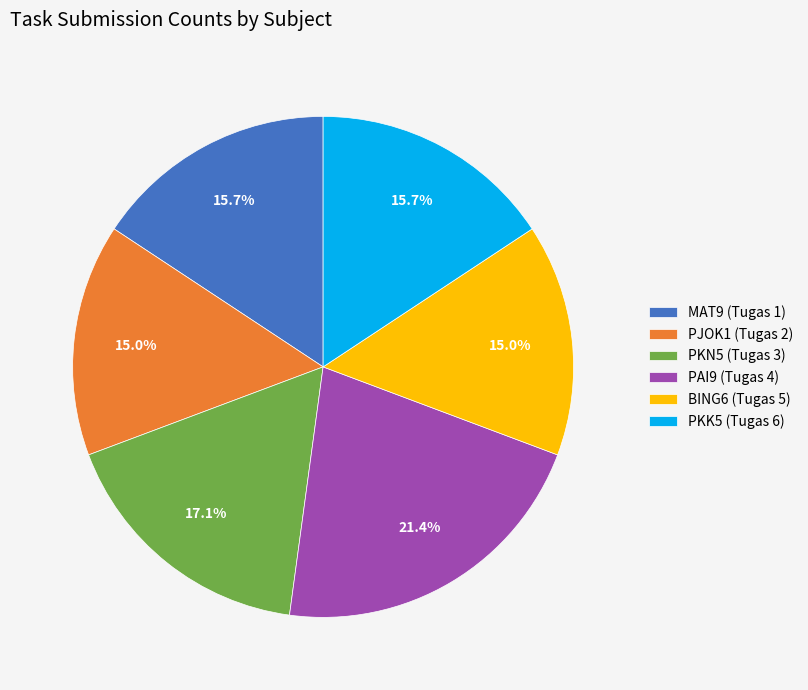

The PKN5 (Tugas 3) slice represents 12% of the pie. True or false?

False